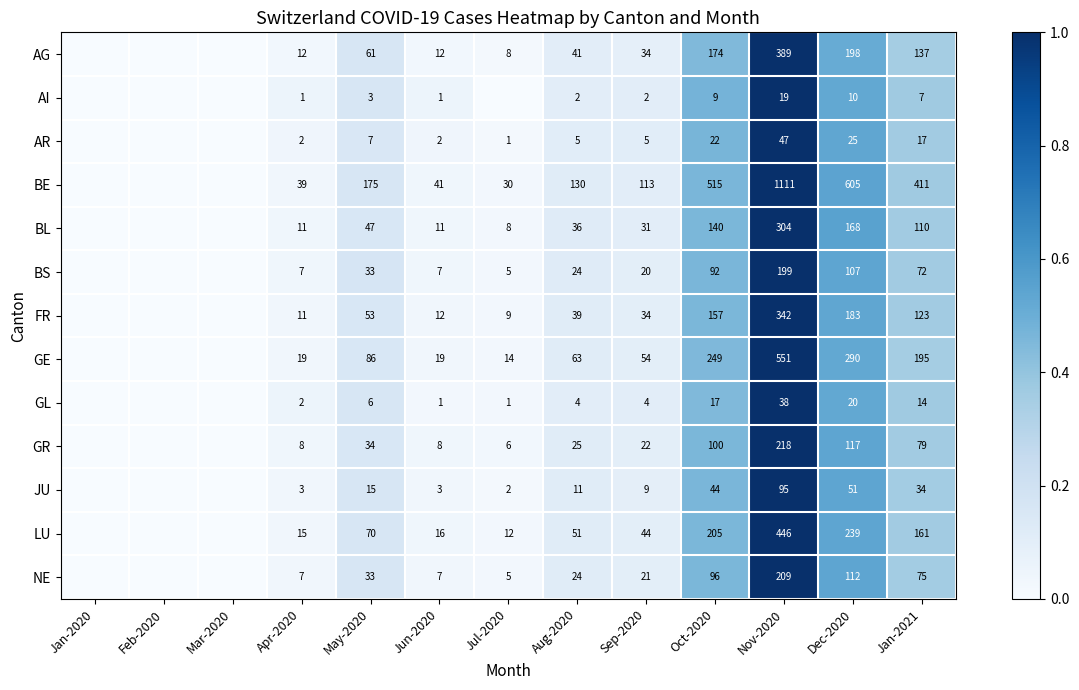

Is the value of AG at Jun-2020 greater than the value of GL at Aug-2020?

Yes